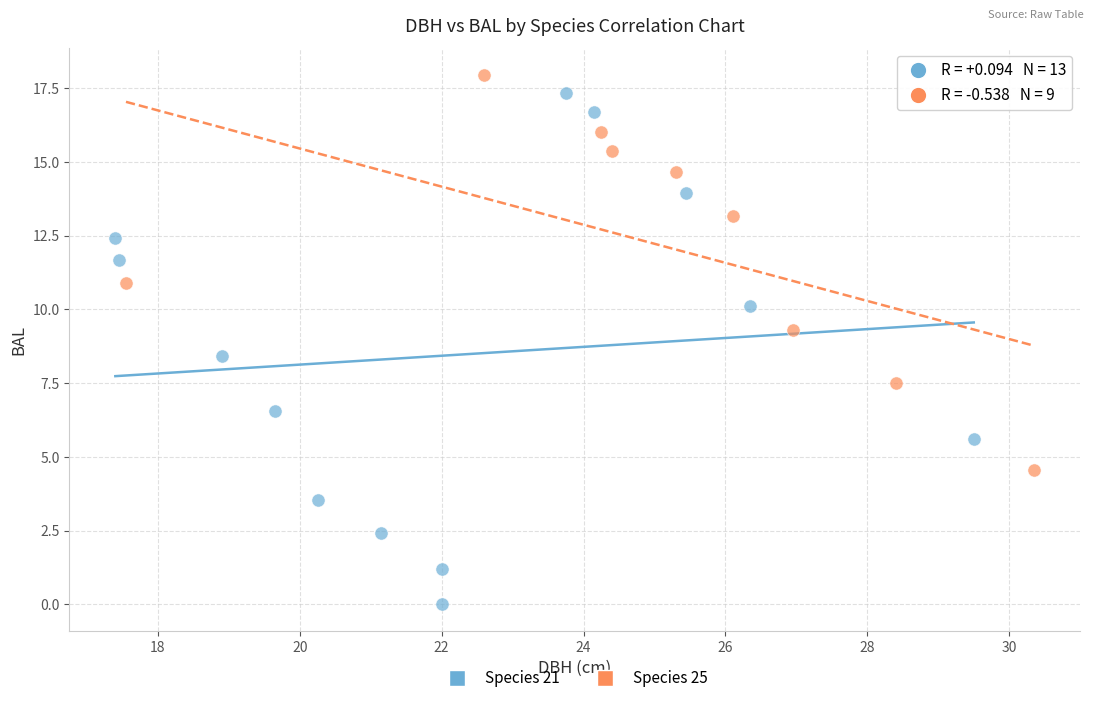

Which series has the largest Y range (max minus min)?

Species 21